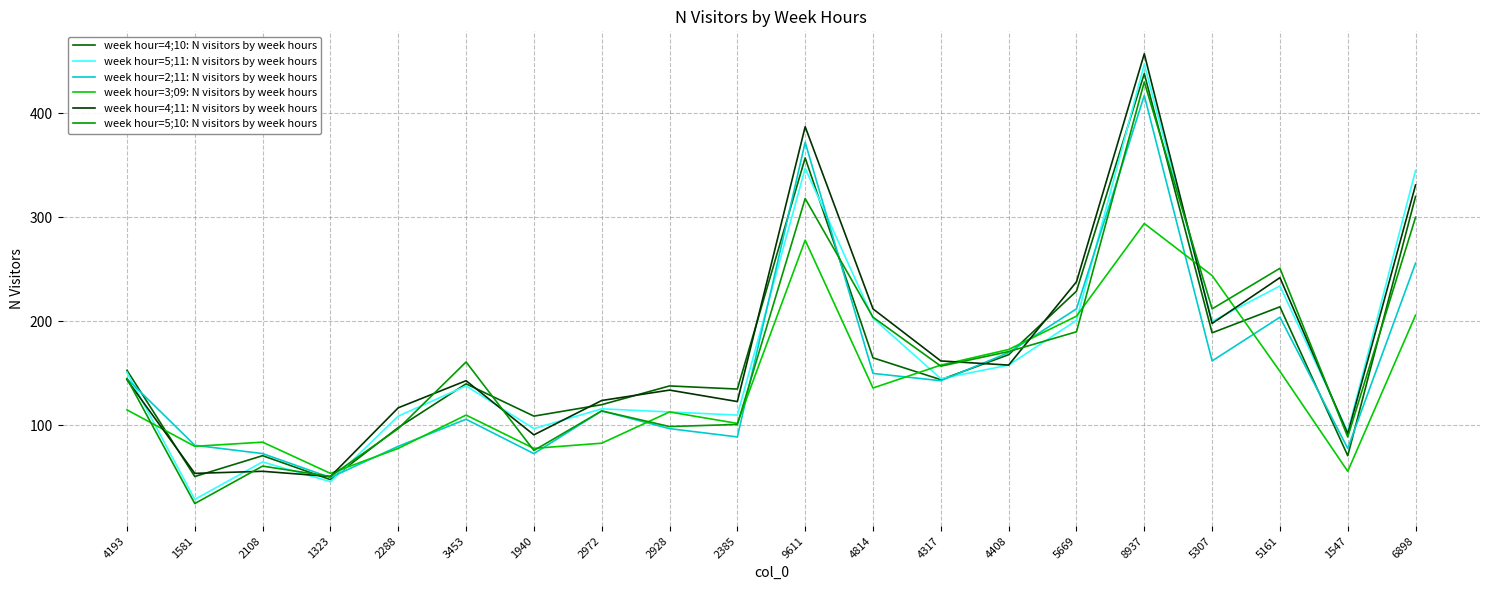

Between which two adjacent categories do week hour=3;09: N visitors by week hours and week hour=4;10: N visitors by week hours first intersect?

4193 and 1581